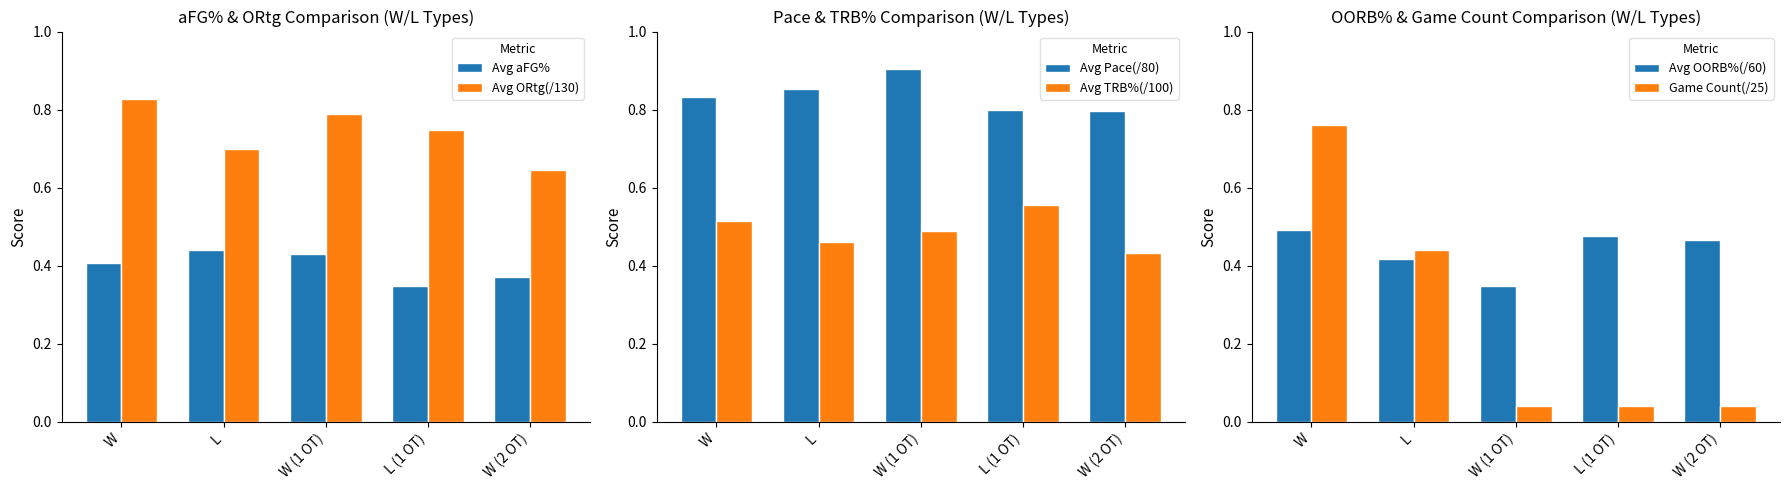

What is the label of the 1st bar from the left?

W